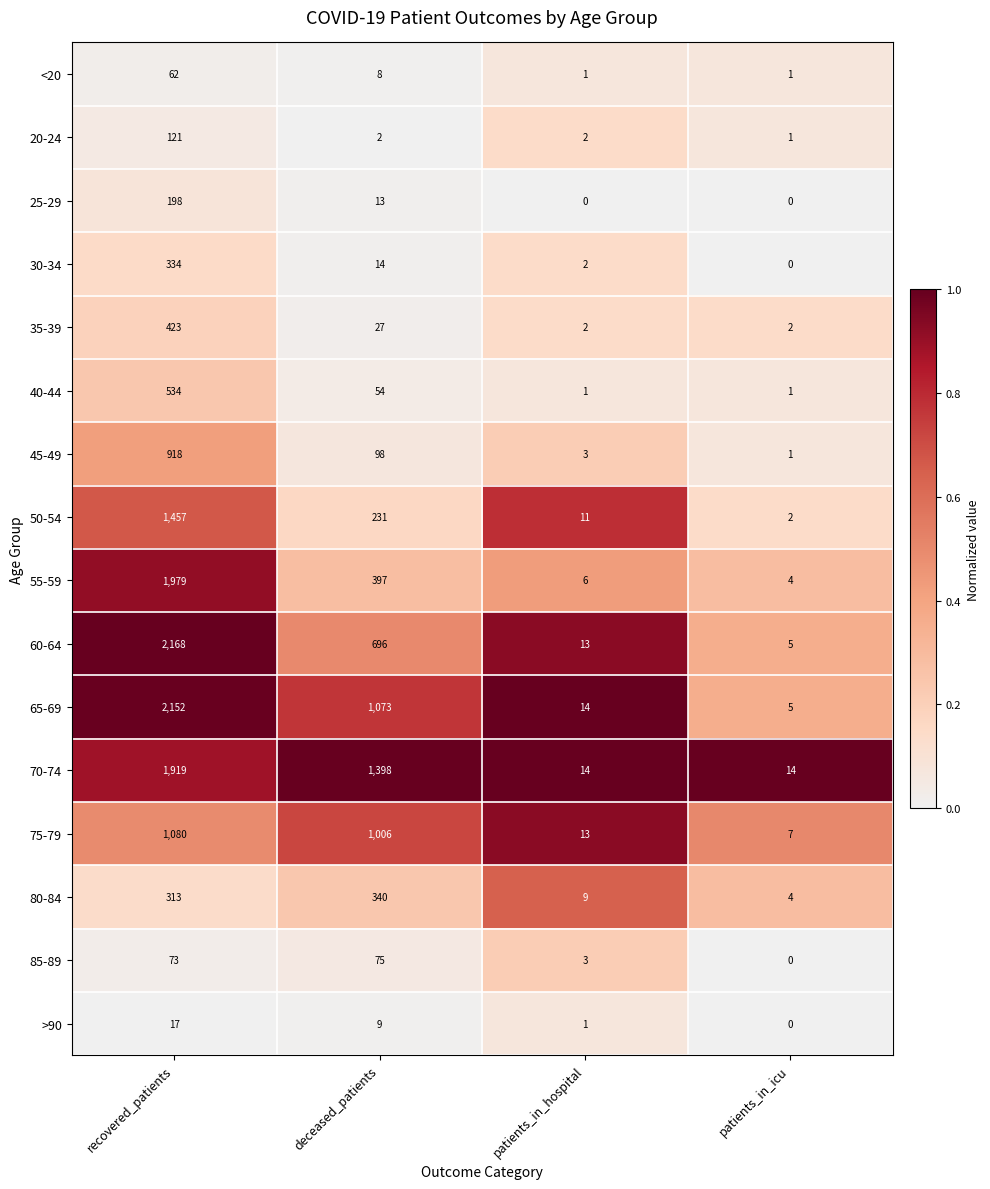

Which series has the widest spread of values?

60-64